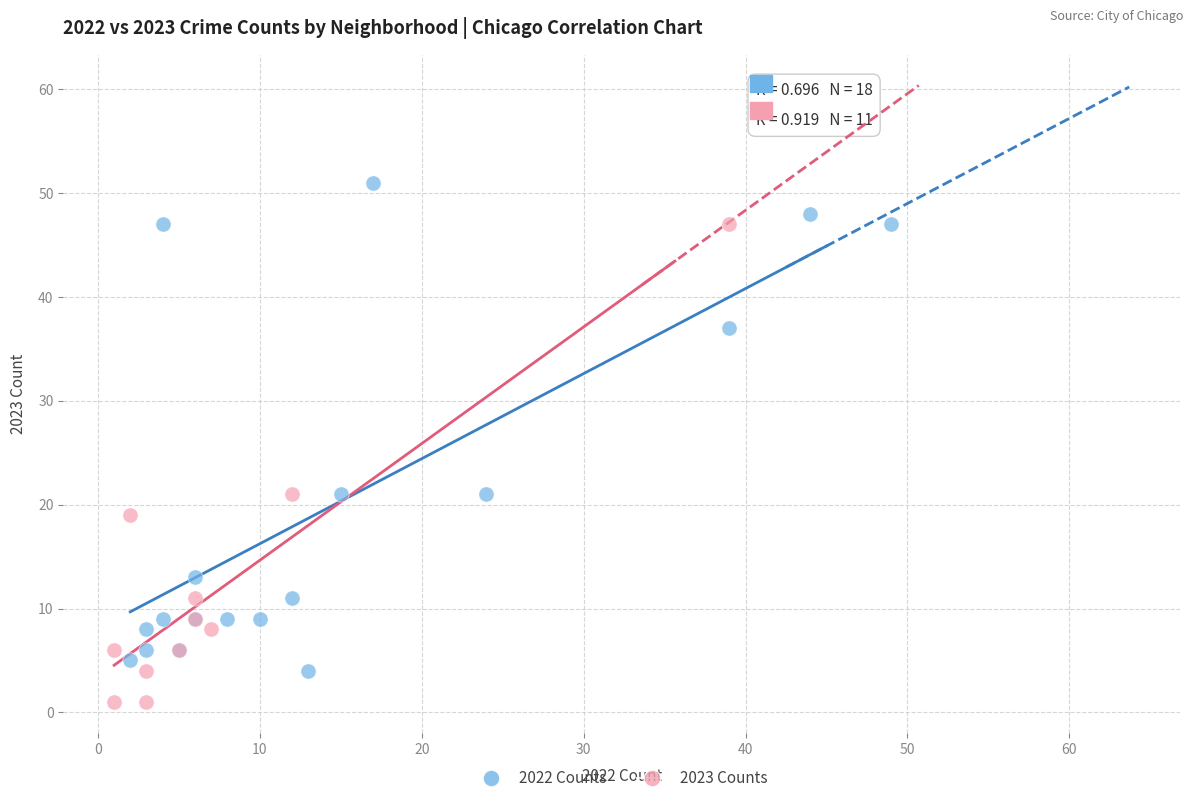

Which series reaches the minimum Y coordinate?

2023 Counts